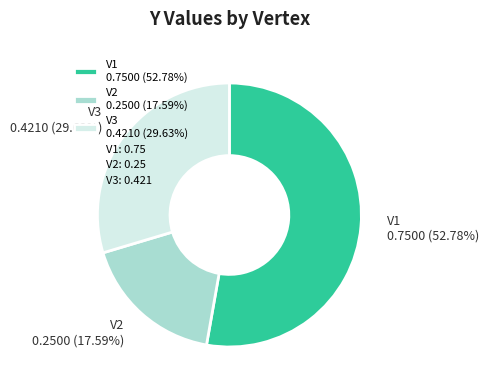

Is the sum of V1 and V3 greater than half?

Yes